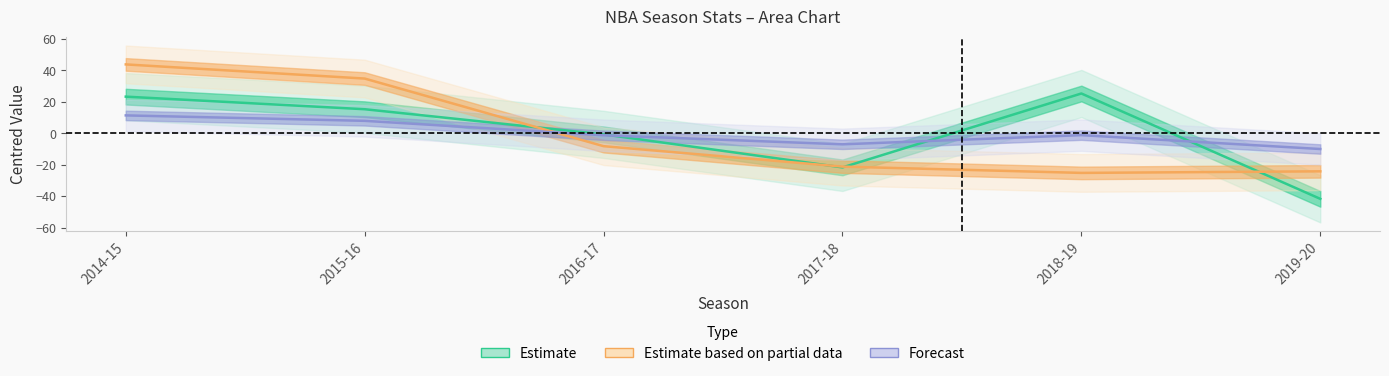

What is the minimum value shown in the chart?

-41.7